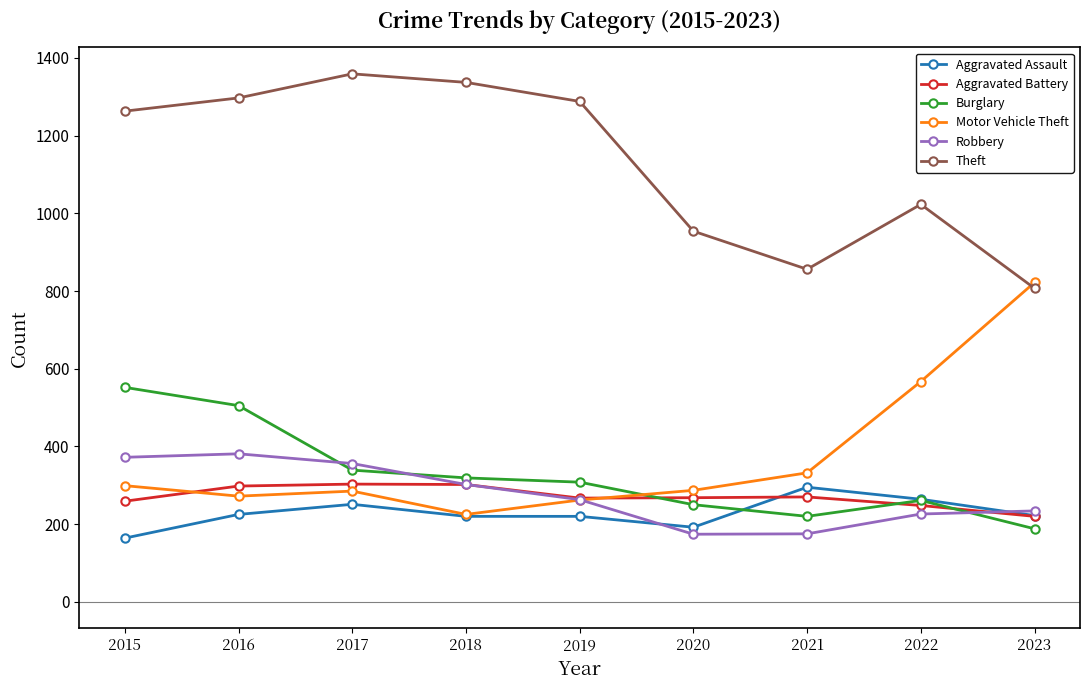

Which series ends up on top after the final intersection of Aggravated Battery and Burglary?

Aggravated Battery